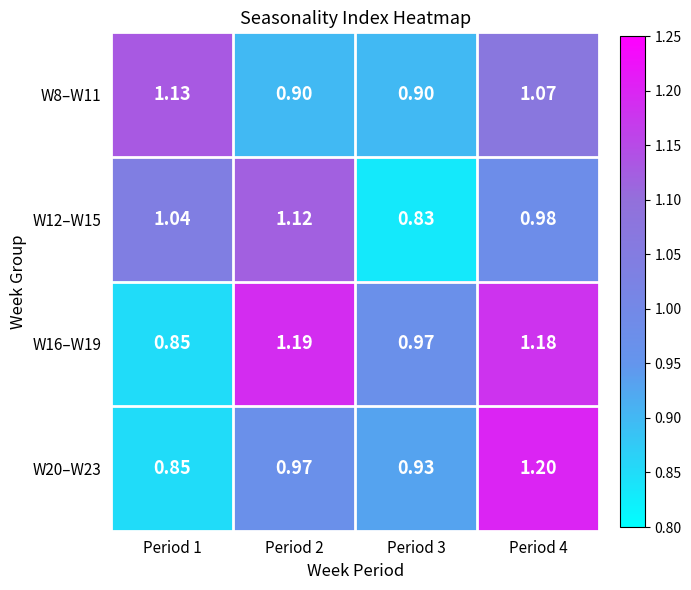

Count the number of categories in the chart.

4